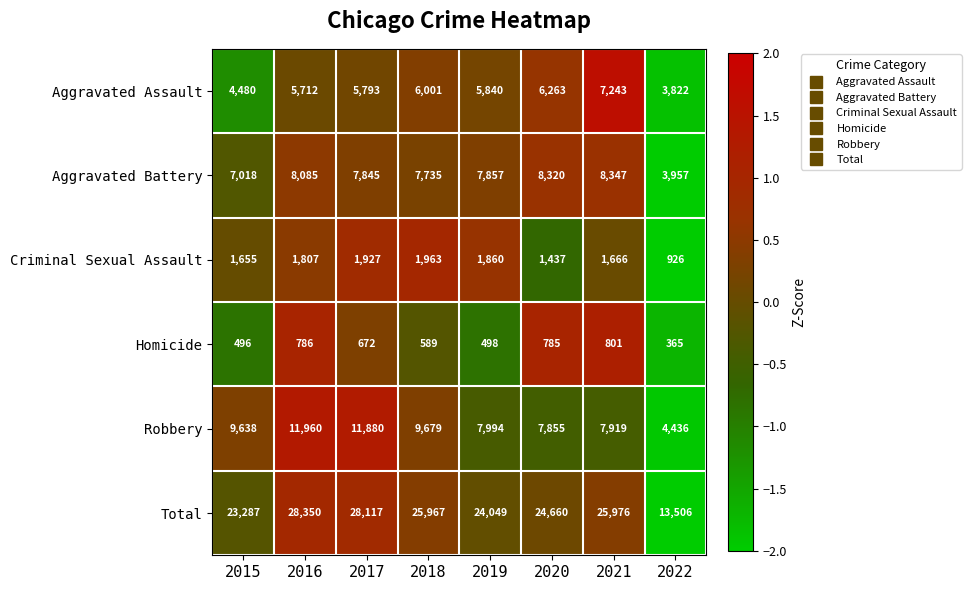

Which label corresponds to the largest value in the chart?

2016